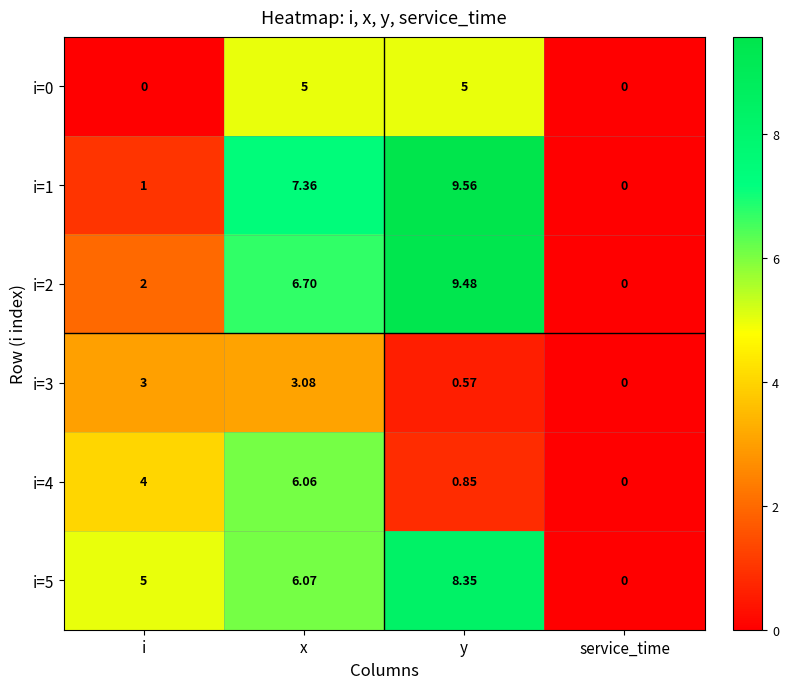

At which label does i=1 first exceed 7?

x